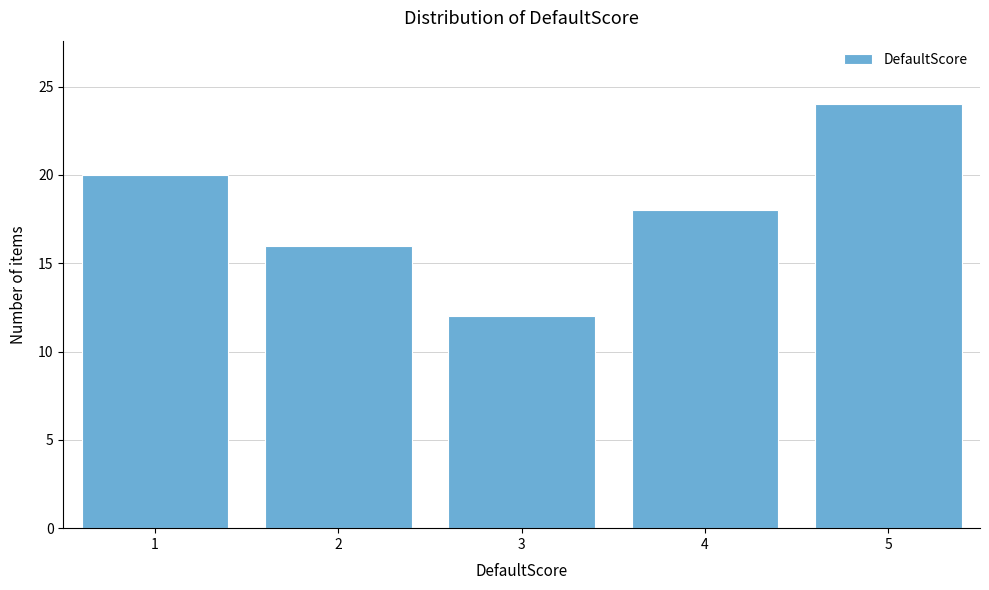

How tall is the bar that spans 3.5 to 4.5 on the x-axis? The values are not printed on the chart, so give them approximately, as read against the axis.

18